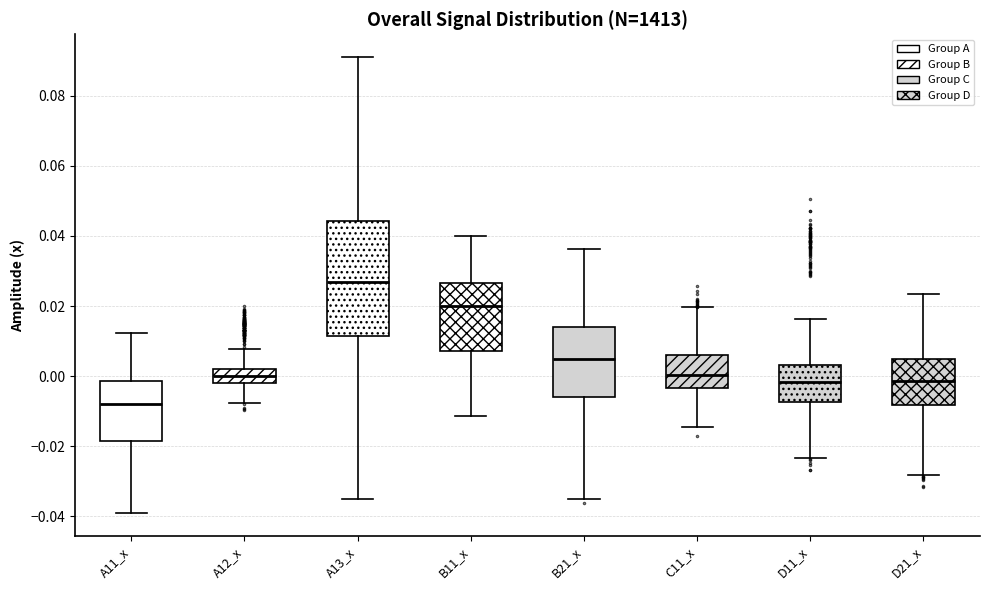

Which box's median line is the lowest?

A11_x